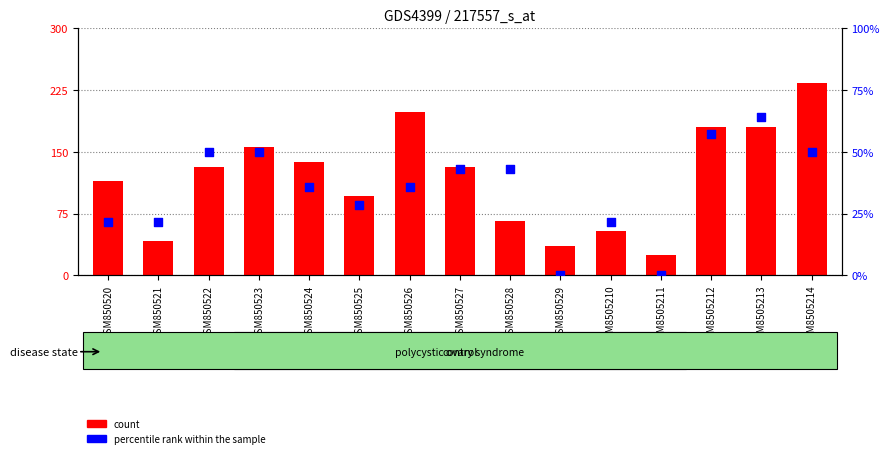

Which series has the largest total across all categories?

count